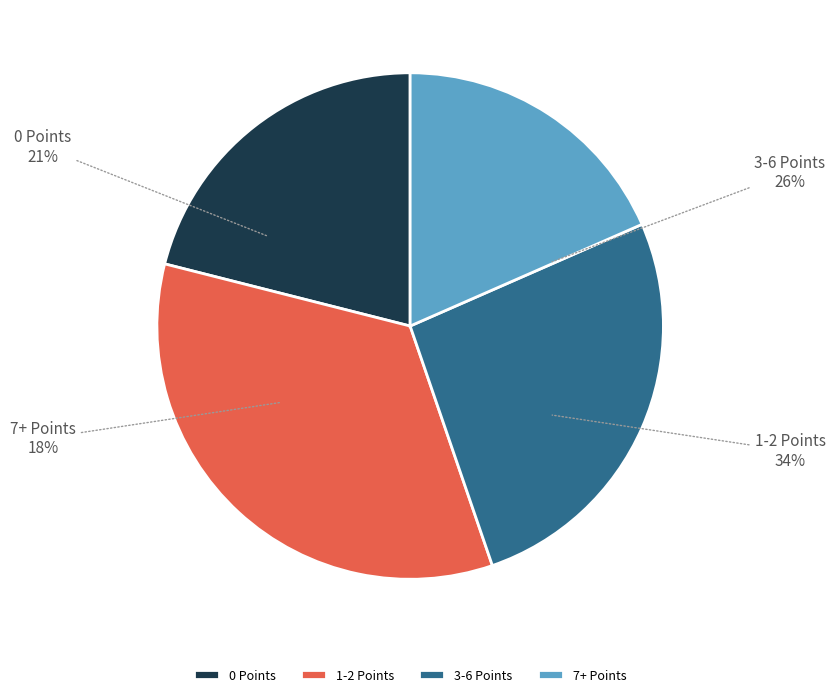

How many segments does this pie chart have?

4